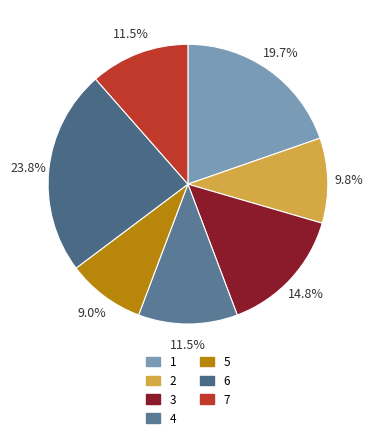

How many segments does this pie chart have?

7